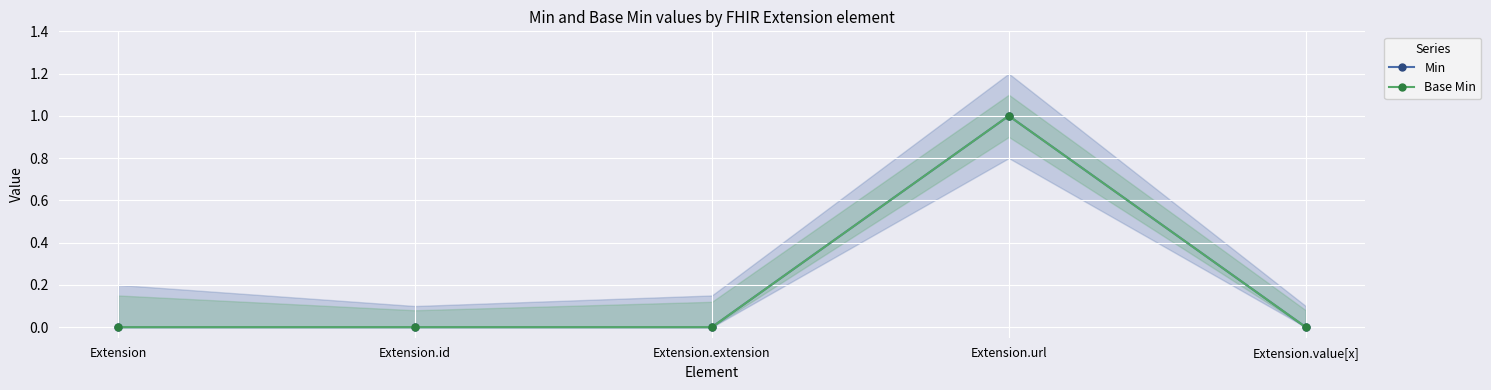

What is the value of the Base Min point at the 4th from the left?

1